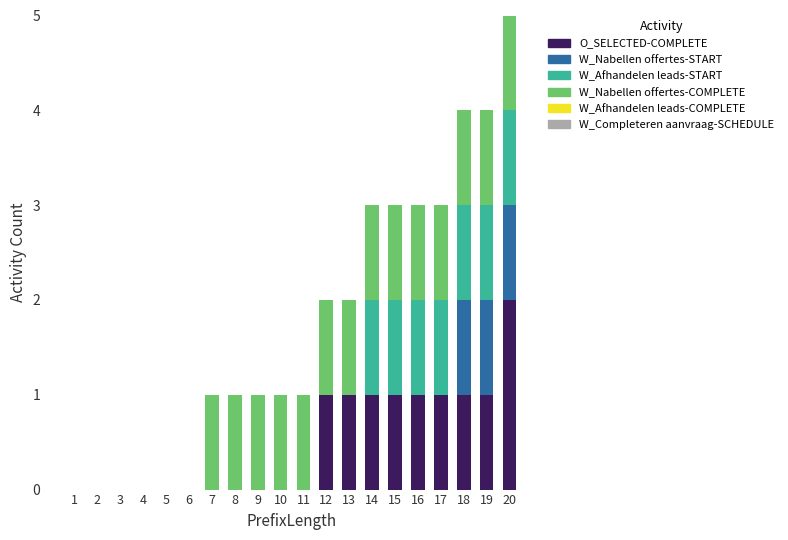

At which category is the sum across all series the highest?

20